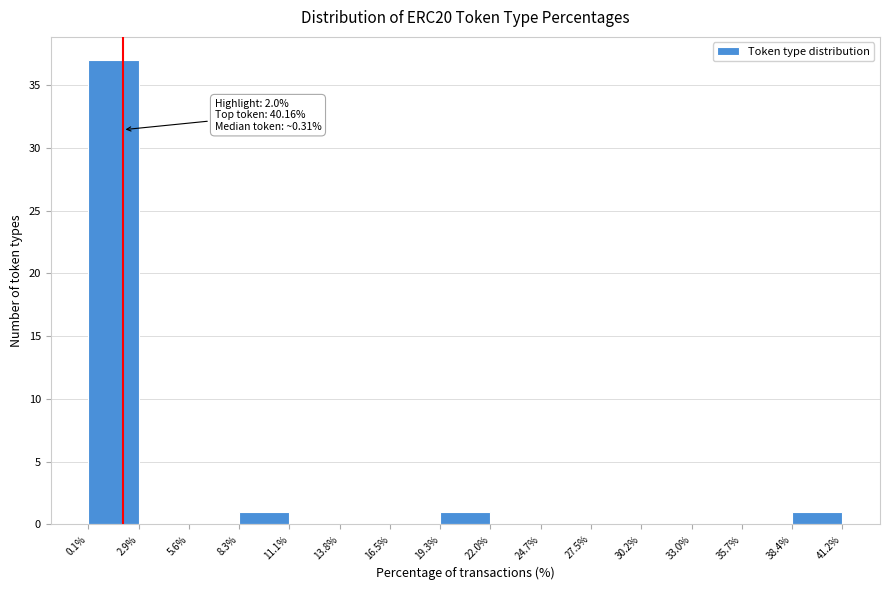

Which range on the x-axis has the tallest bar?

0.1% to 2.9%